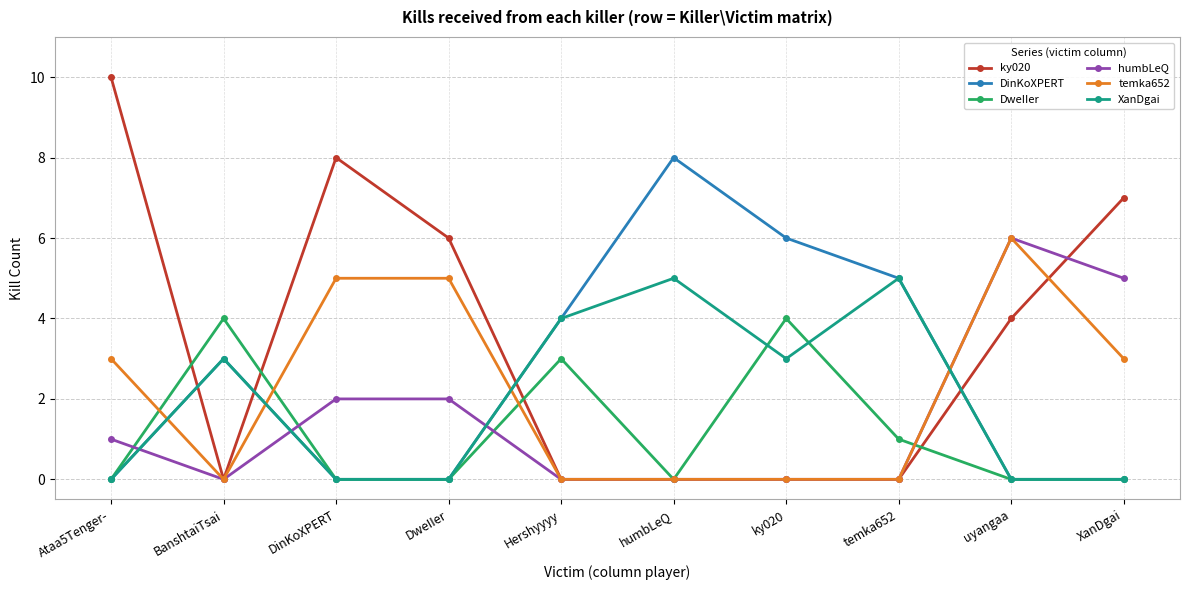

What is the difference between the humbLeQ values at XanDgai and ky020?

5